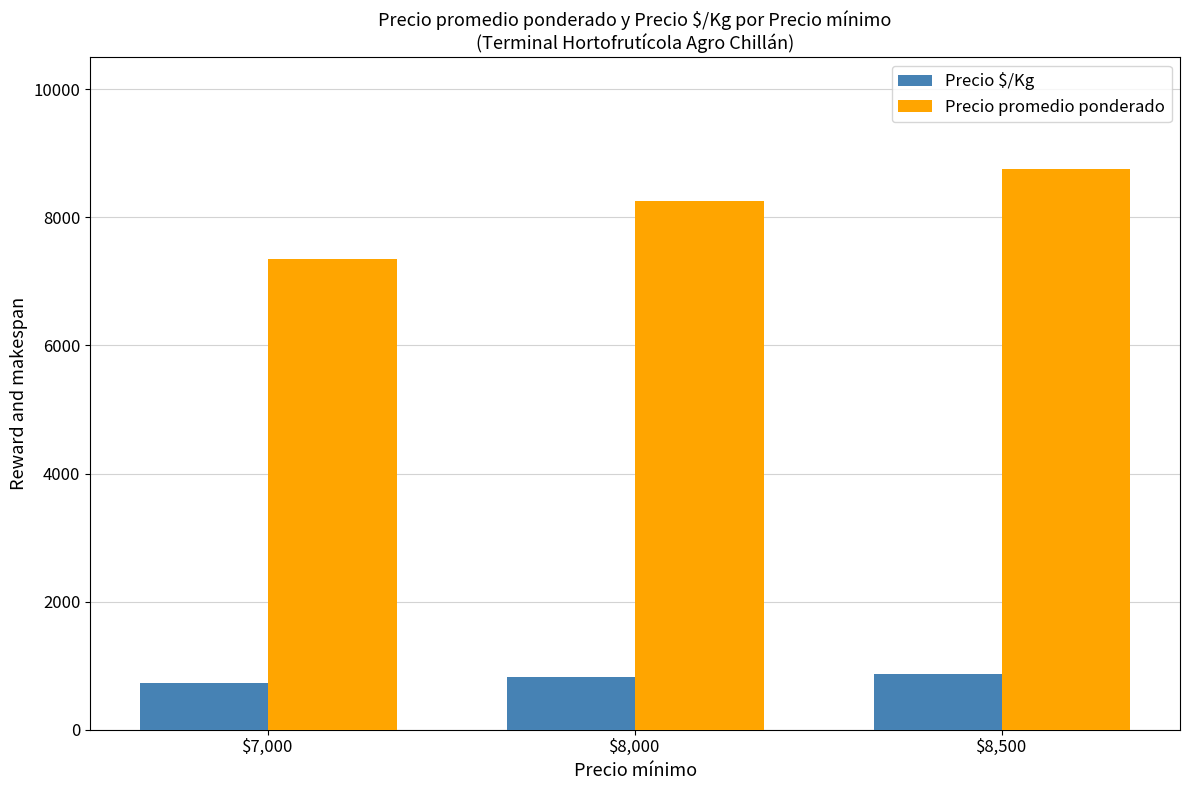

Reading left to right, what are all the values shown in this chart?

Precio $/Kg: 735	825	875
Precio promedio ponderado: 7352	8250	8750